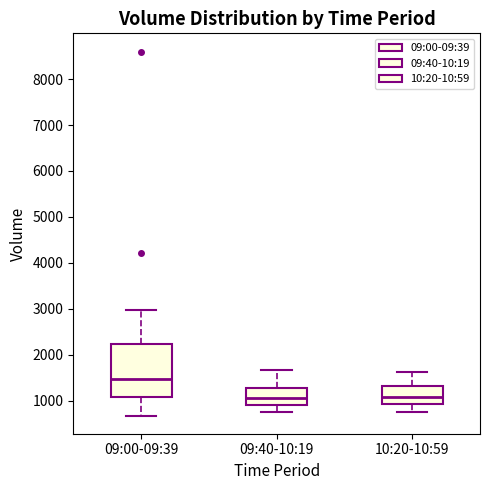

Which box has the highest median line?

09:00-09:39